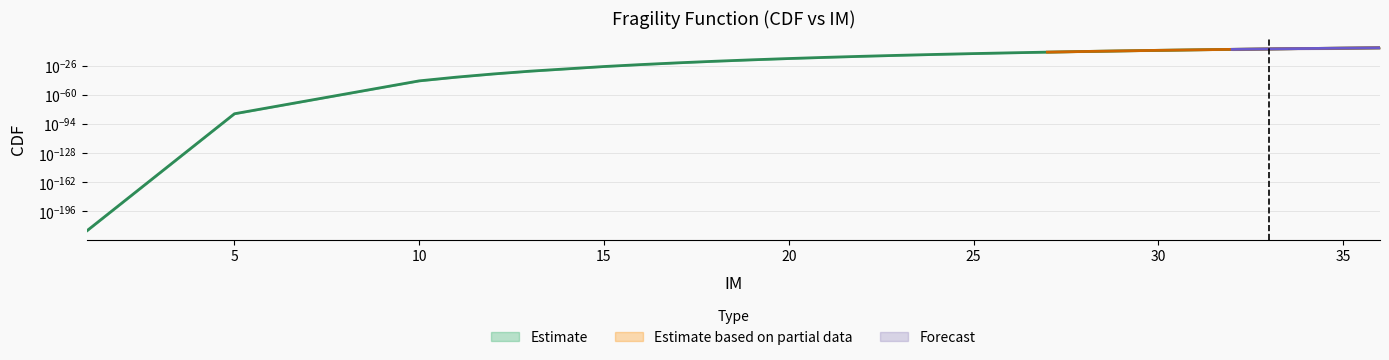

True or false: the data has more than 1 interior local peaks.

False